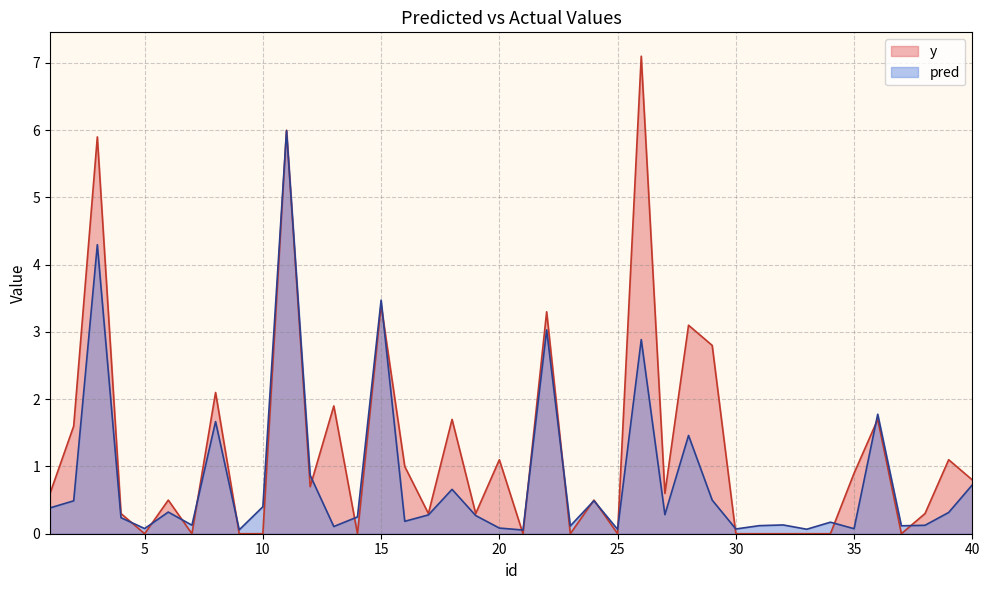

What is the total value across all series at 27?

0.9